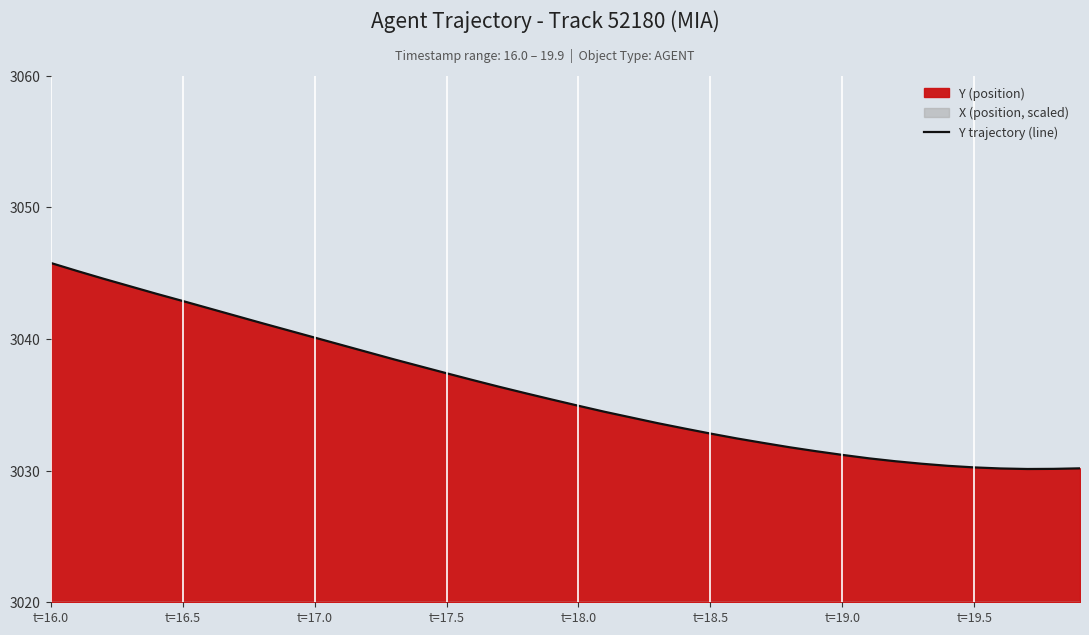

What is the minimum value for Y trajectory (line)?

3030.1